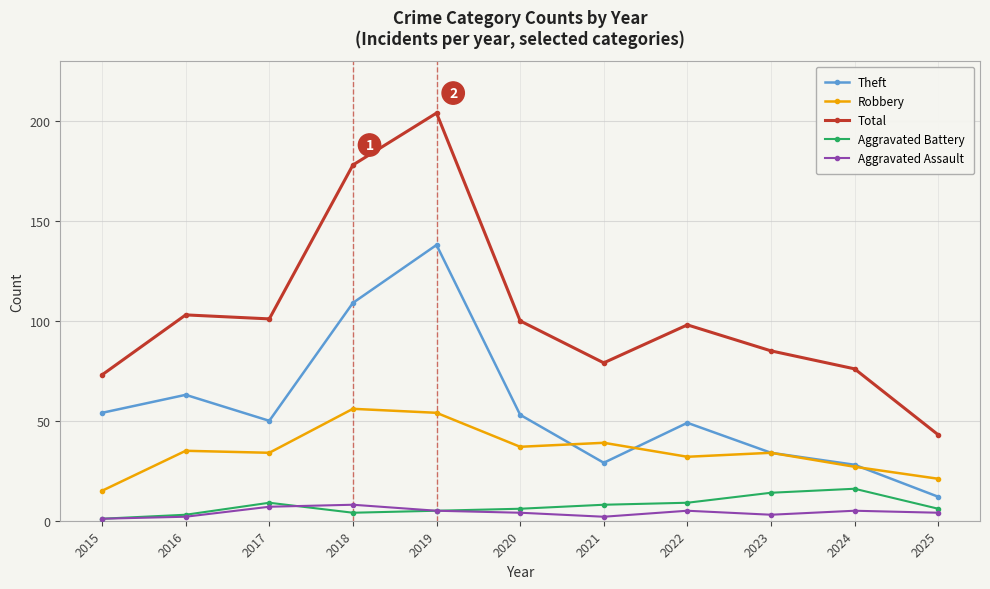

True or false: Aggravated Battery has more than 1 interior local peaks.

True